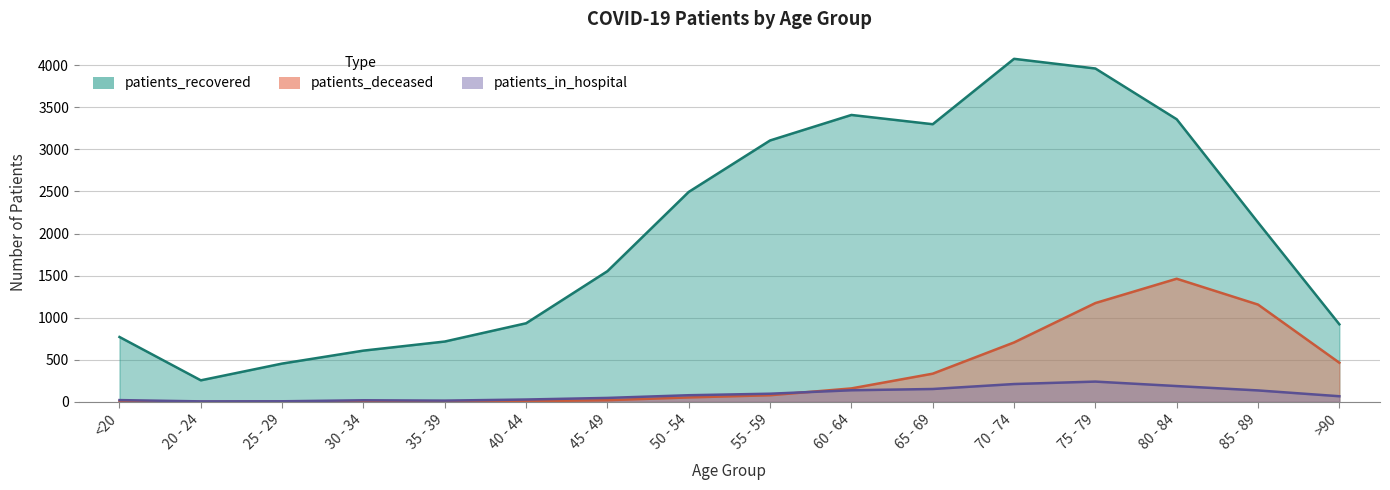

True or false: patients_deceased and patients_recovered cross at least once.

False